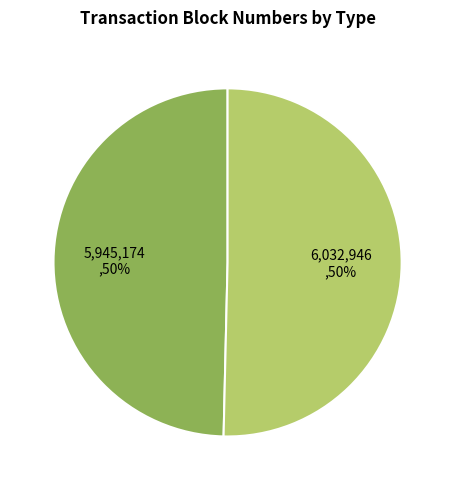

To the nearest percent, what is the average slice percentage?

50%